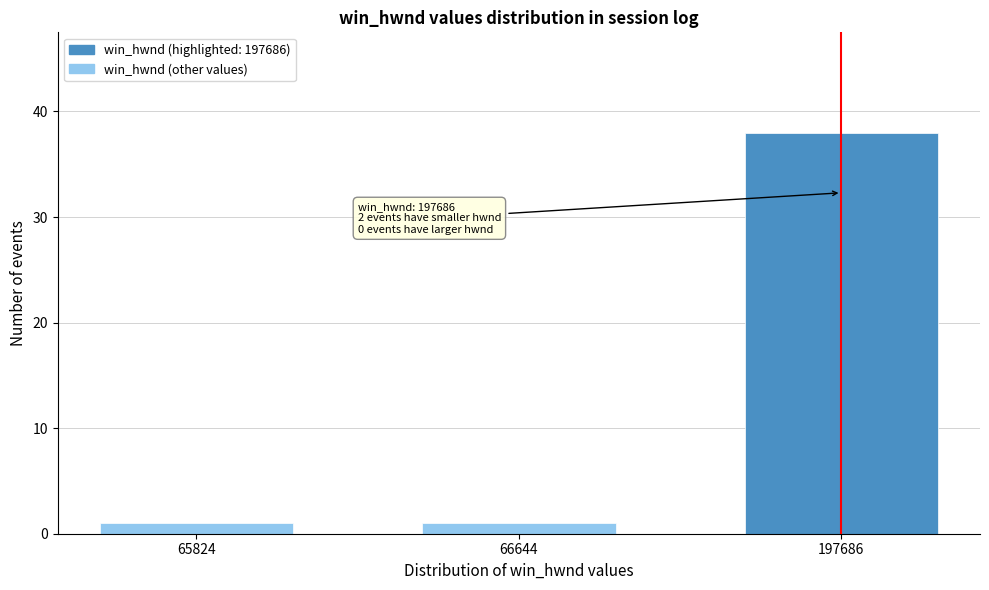

Reading left to right, extract all data points from this chart.

1	1	38